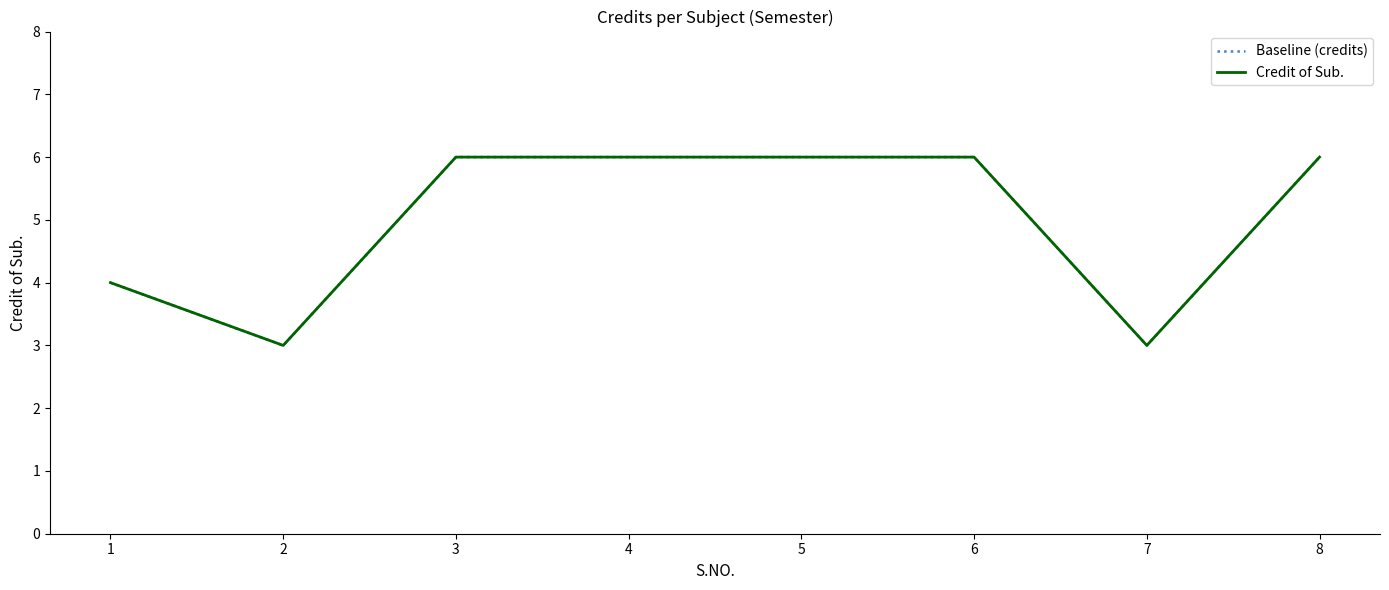

Is this an area chart (filled region under the line)?

No